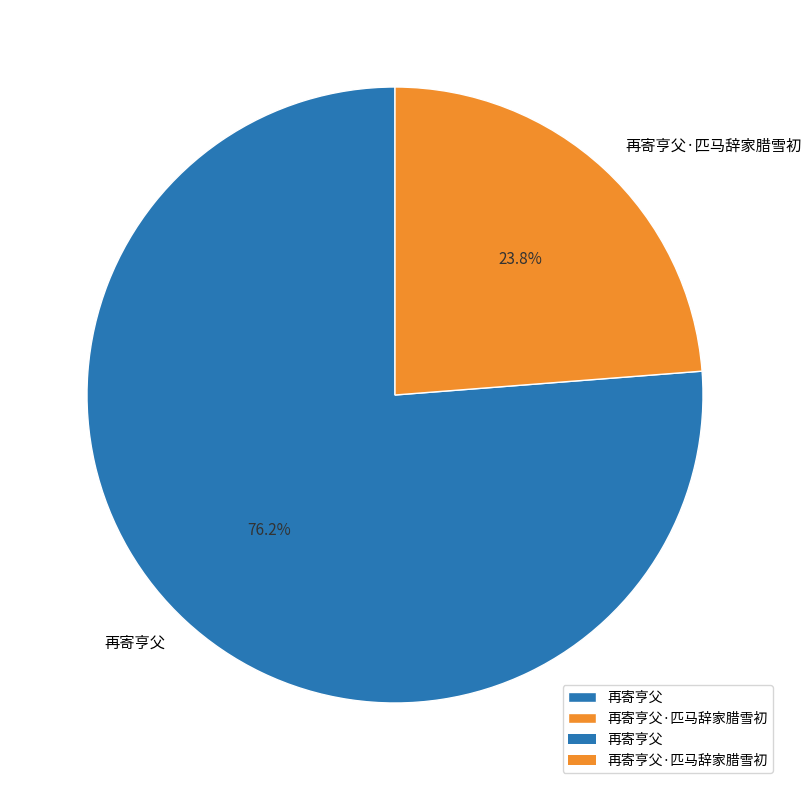

What is the ratio of the value at 再寄亨父·匹马辞家腊雪初 to the value at 再寄亨父?

0.3